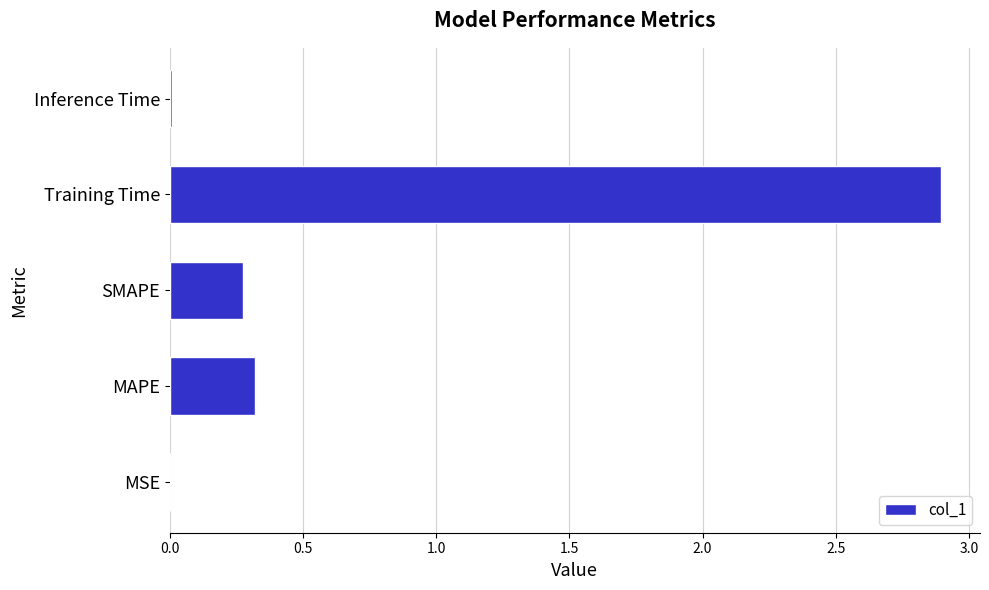

The chart shows a value of 0.1 at SMAPE. True or false?

False